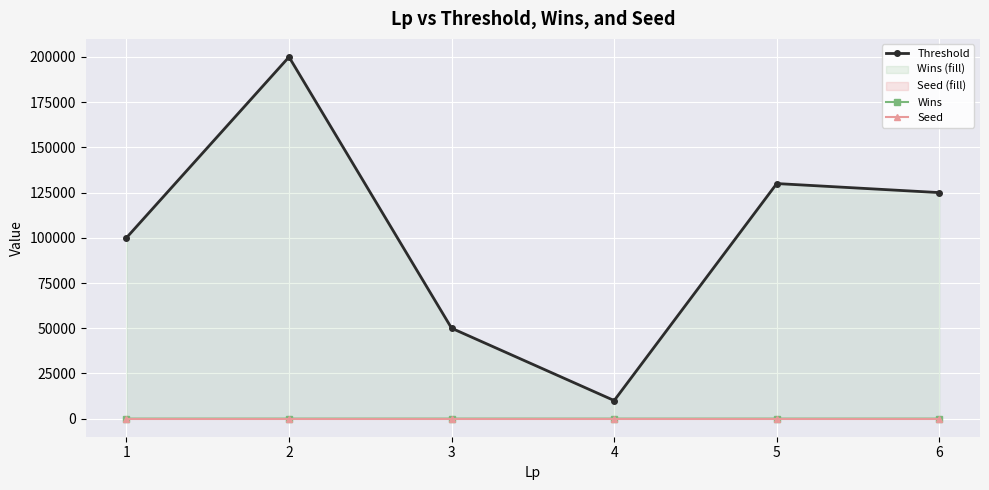

True or false: Wins and Threshold intersect in this chart.

False